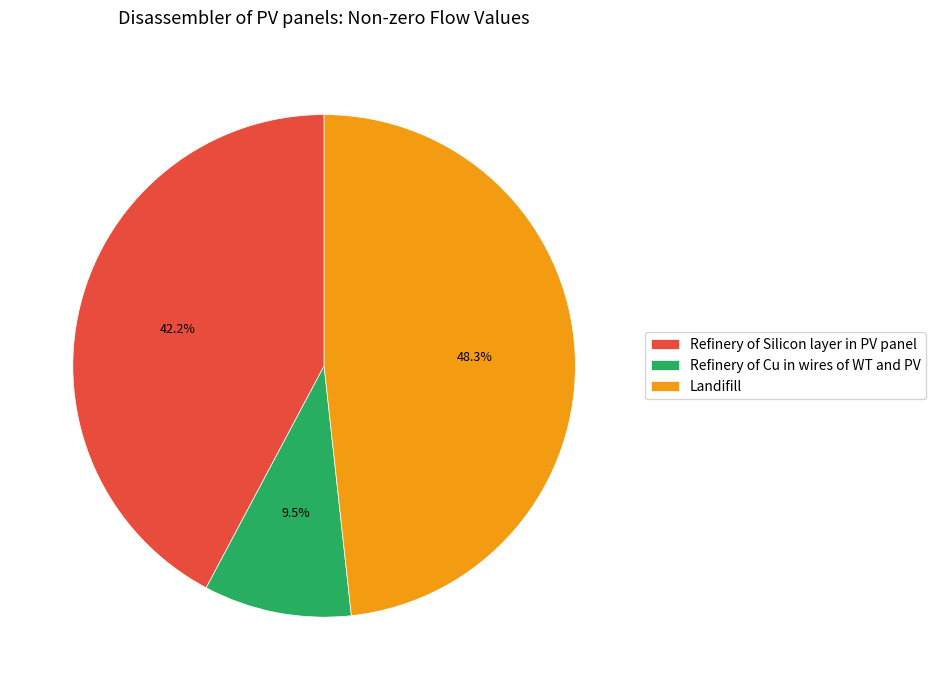

What is the smallest slice in the pie chart?

Refinery of Cu in wires of WT and PV